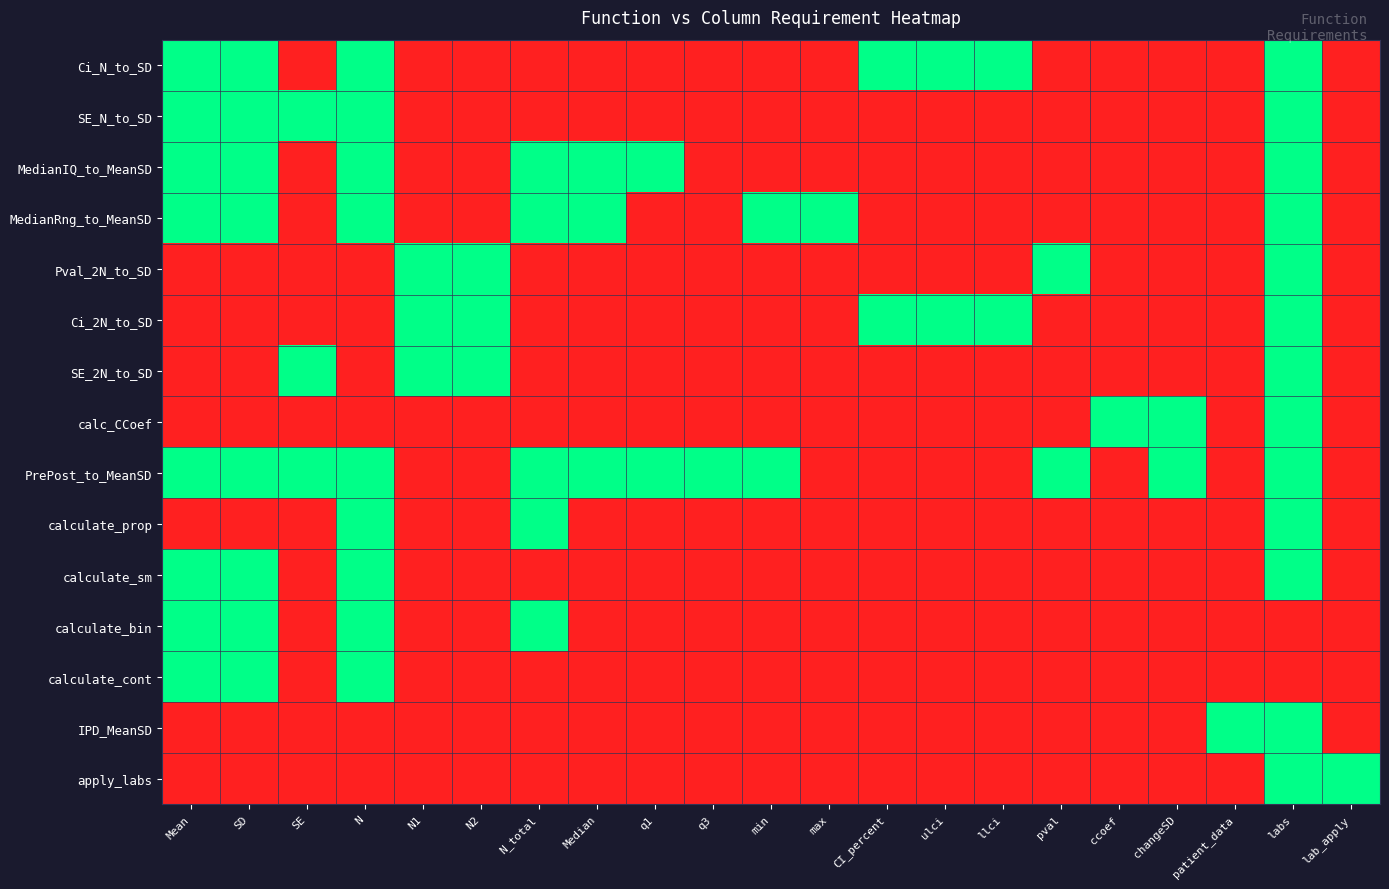

Reading right to left, transcribe all the data shown in this chart.

Ci_N_to_SD: lab_apply=0	labs=1	patient_data=0	changeSD=0	ccoef=0	pval=0	llci=1	ulci=1	CI_percent=1	max=0	min=0	q3=0	q1=0	Median=0	N_total=0	N2=0	N1=0	N=1	SE=0	SD=1	Mean=1
SE_N_to_SD: lab_apply=0	labs=1	patient_data=0	changeSD=0	ccoef=0	pval=0	llci=0	ulci=0	CI_percent=0	max=0	min=0	q3=0	q1=0	Median=0	N_total=0	N2=0	N1=0	N=1	SE=1	SD=1	Mean=1
MedianIQ_to_MeanSD: lab_apply=0	labs=1	patient_data=0	changeSD=0	ccoef=0	pval=0	llci=0	ulci=0	CI_percent=0	max=0	min=0	q3=0	q1=1	Median=1	N_total=1	N2=0	N1=0	N=1	SE=0	SD=1	Mean=1
MedianRng_to_MeanSD: lab_apply=0	labs=1	patient_data=0	changeSD=0	ccoef=0	pval=0	llci=0	ulci=0	CI_percent=0	max=1	min=1	q3=0	q1=0	Median=1	N_total=1	N2=0	N1=0	N=1	SE=0	SD=1	Mean=1
Pval_2N_to_SD: lab_apply=0	labs=1	patient_data=0	changeSD=0	ccoef=0	pval=1	llci=0	ulci=0	CI_percent=0	max=0	min=0	q3=0	q1=0	Median=0	N_total=0	N2=1	N1=1	N=0	SE=0	SD=0	Mean=0
Ci_2N_to_SD: lab_apply=0	labs=1	patient_data=0	changeSD=0	ccoef=0	pval=0	llci=1	ulci=1	CI_percent=1	max=0	min=0	q3=0	q1=0	Median=0	N_total=0	N2=1	N1=1	N=0	SE=0	SD=0	Mean=0
SE_2N_to_SD: lab_apply=0	labs=1	patient_data=0	changeSD=0	ccoef=0	pval=0	llci=0	ulci=0	CI_percent=0	max=0	min=0	q3=0	q1=0	Median=0	N_total=0	N2=1	N1=1	N=0	SE=1	SD=0	Mean=0
calc_CCoef: lab_apply=0	labs=1	patient_data=0	changeSD=1	ccoef=1	pval=0	llci=0	ulci=0	CI_percent=0	max=0	min=0	q3=0	q1=0	Median=0	N_total=0	N2=0	N1=0	N=0	SE=0	SD=0	Mean=0
PrePost_to_MeanSD: lab_apply=0	labs=1	patient_data=0	changeSD=1	ccoef=0	pval=1	llci=0	ulci=0	CI_percent=0	max=0	min=1	q3=1	q1=1	Median=1	N_total=1	N2=0	N1=0	N=1	SE=1	SD=1	Mean=1
calculate_prop: lab_apply=0	labs=1	patient_data=0	changeSD=0	ccoef=0	pval=0	llci=0	ulci=0	CI_percent=0	max=0	min=0	q3=0	q1=0	Median=0	N_total=1	N2=0	N1=0	N=1	SE=0	SD=0	Mean=0
calculate_sm: lab_apply=0	labs=1	patient_data=0	changeSD=0	ccoef=0	pval=0	llci=0	ulci=0	CI_percent=0	max=0	min=0	q3=0	q1=0	Median=0	N_total=0	N2=0	N1=0	N=1	SE=0	SD=1	Mean=1
calculate_bin: lab_apply=0	labs=0	patient_data=0	changeSD=0	ccoef=0	pval=0	llci=0	ulci=0	CI_percent=0	max=0	min=0	q3=0	q1=0	Median=0	N_total=1	N2=0	N1=0	N=1	SE=0	SD=1	Mean=1
calculate_cont: lab_apply=0	labs=0	patient_data=0	changeSD=0	ccoef=0	pval=0	llci=0	ulci=0	CI_percent=0	max=0	min=0	q3=0	q1=0	Median=0	N_total=0	N2=0	N1=0	N=1	SE=0	SD=1	Mean=1
IPD_MeanSD: lab_apply=0	labs=1	patient_data=1	changeSD=0	ccoef=0	pval=0	llci=0	ulci=0	CI_percent=0	max=0	min=0	q3=0	q1=0	Median=0	N_total=0	N2=0	N1=0	N=0	SE=0	SD=0	Mean=0
apply_labs: lab_apply=1	labs=1	patient_data=0	changeSD=0	ccoef=0	pval=0	llci=0	ulci=0	CI_percent=0	max=0	min=0	q3=0	q1=0	Median=0	N_total=0	N2=0	N1=0	N=0	SE=0	SD=0	Mean=0